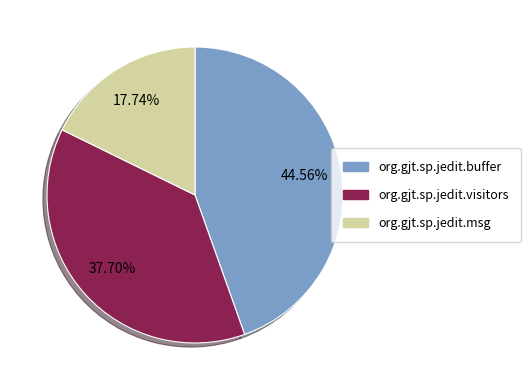

To the nearest percent, what is the difference between the largest and smallest slice percentages?

27%